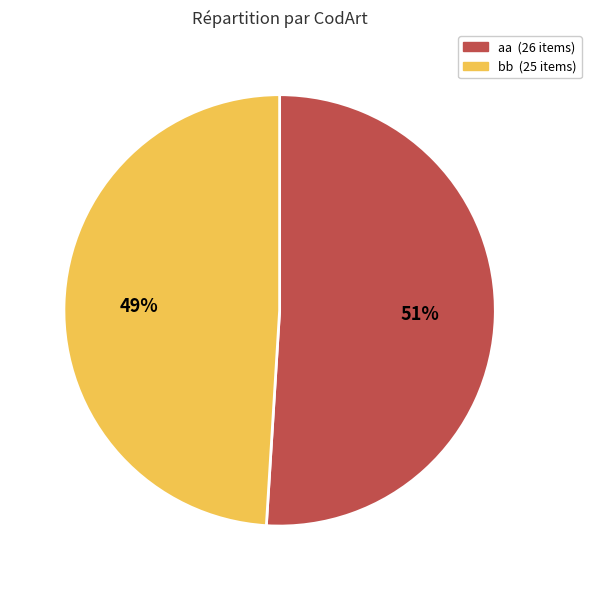

Is there any slice that represents more than half of the pie?

Yes